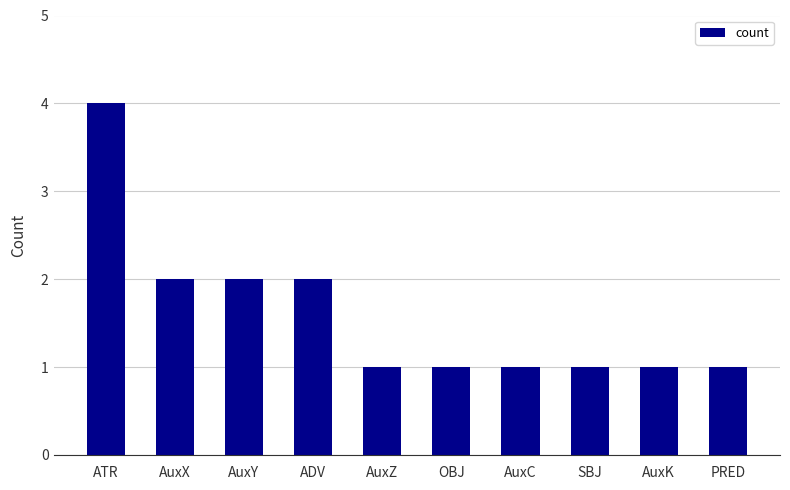

Is it true that the value at AuxC is 0?

False